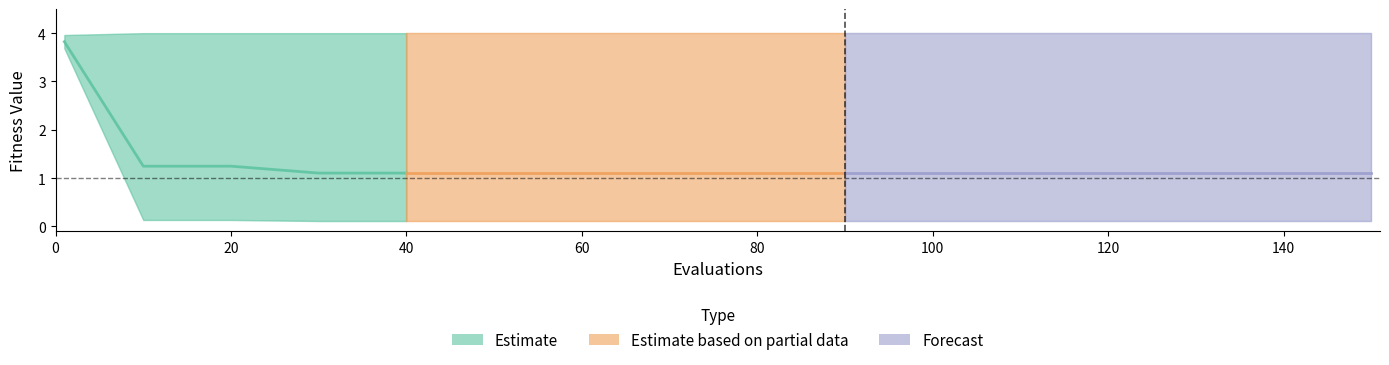

True or false: best and mean cross at least once.

False